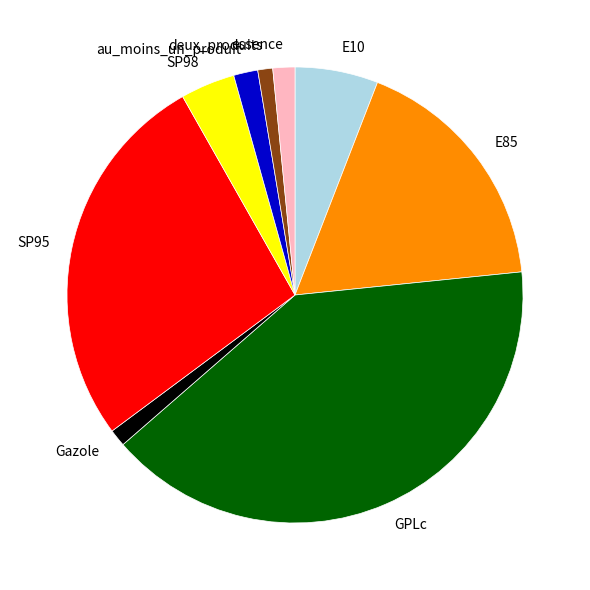

Approximately how many times larger is the value at essence compared to Gazole?

1.3